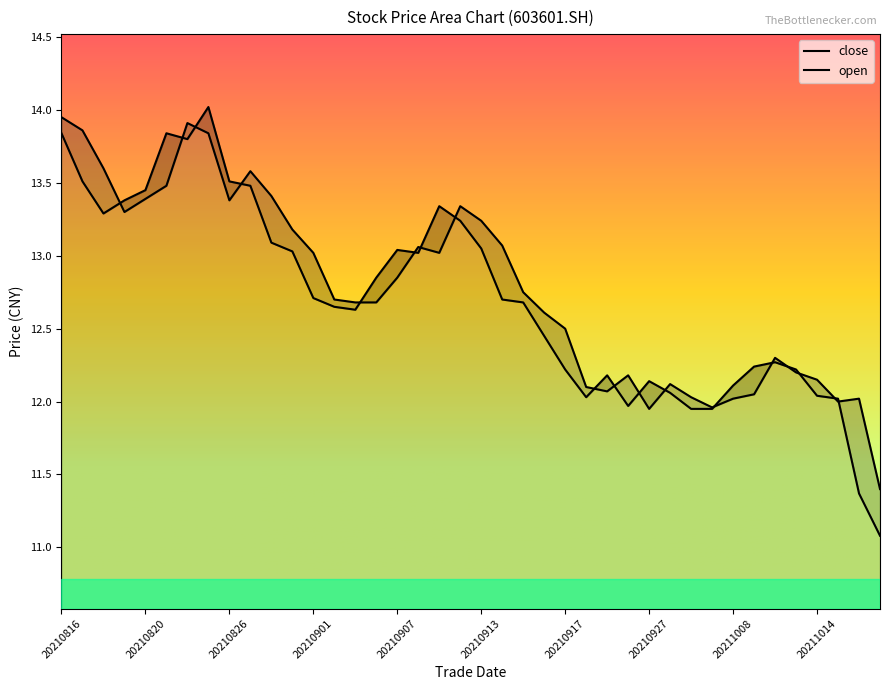

How many times do close and open cross each other?

18